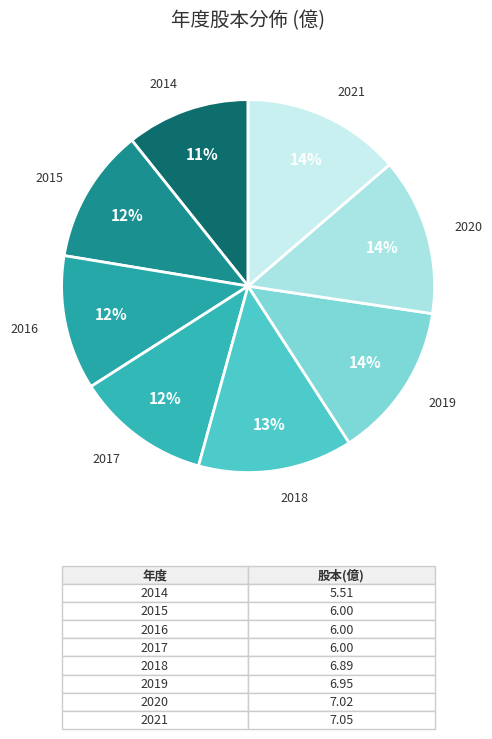

Between 2015 and 2021, which is larger?

2021